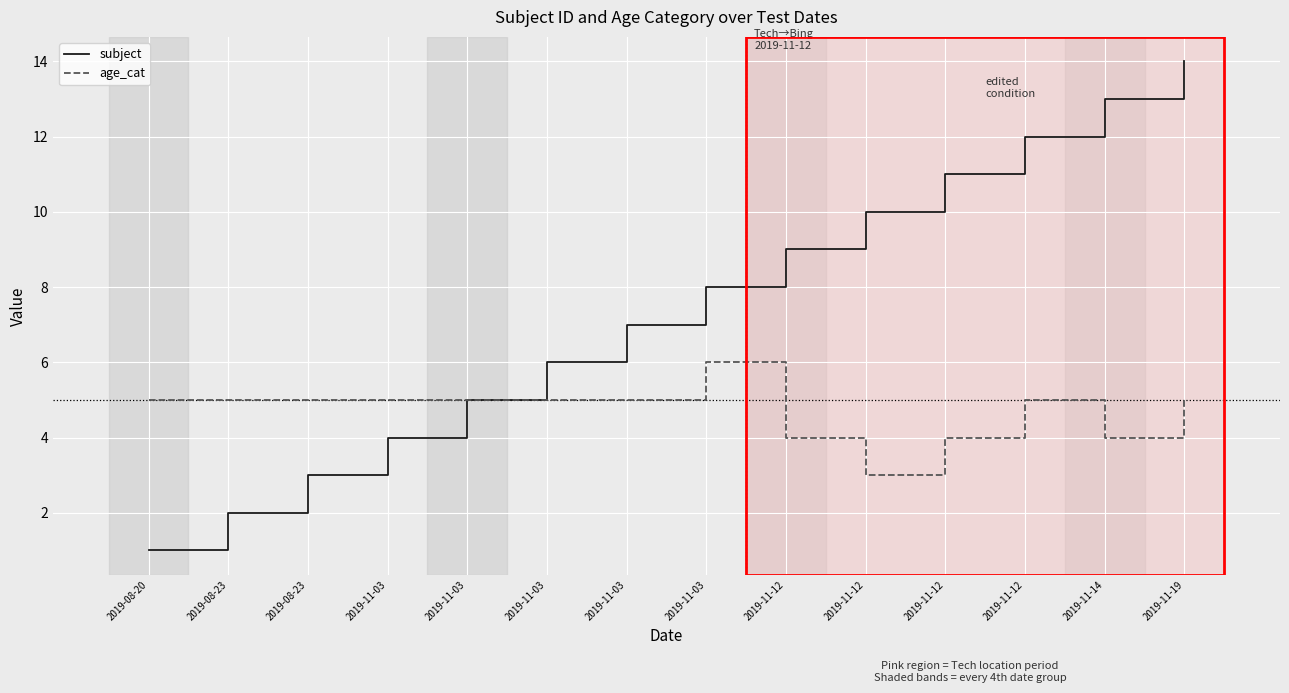

True or false: subject has more than 2 points higher than both neighbors.

False